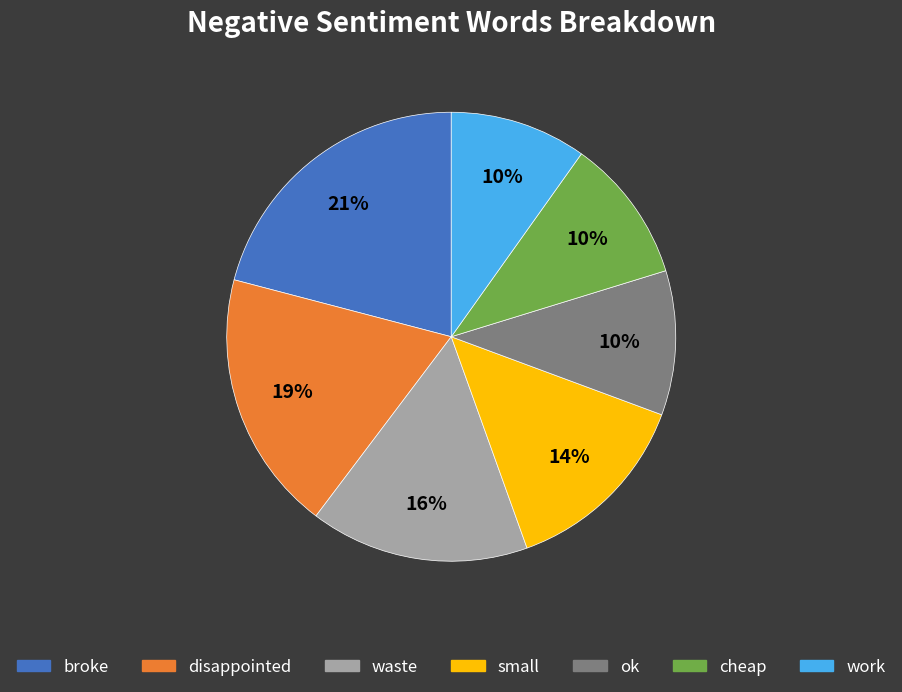

To the nearest percent, what is the difference between the largest and smallest slice percentages?

11%